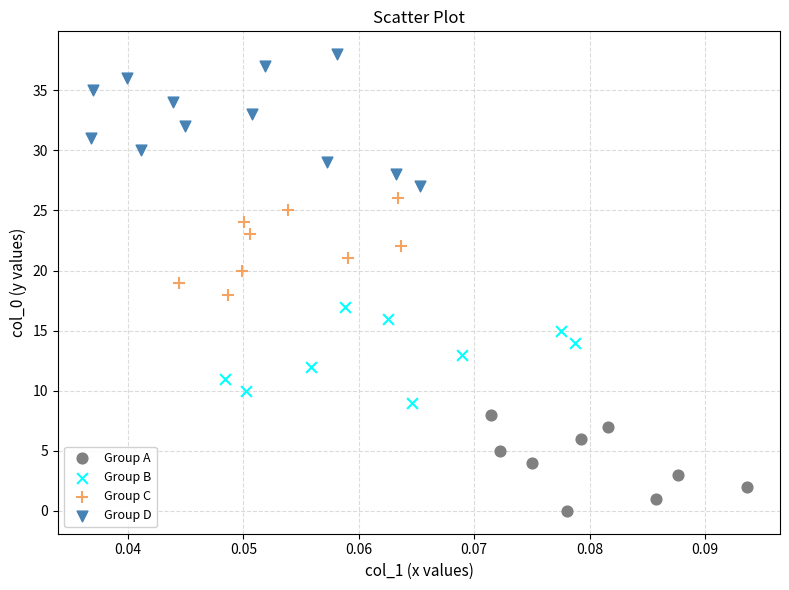

What are all the series names shown in the legend?

Group A, Group B, Group C, Group D